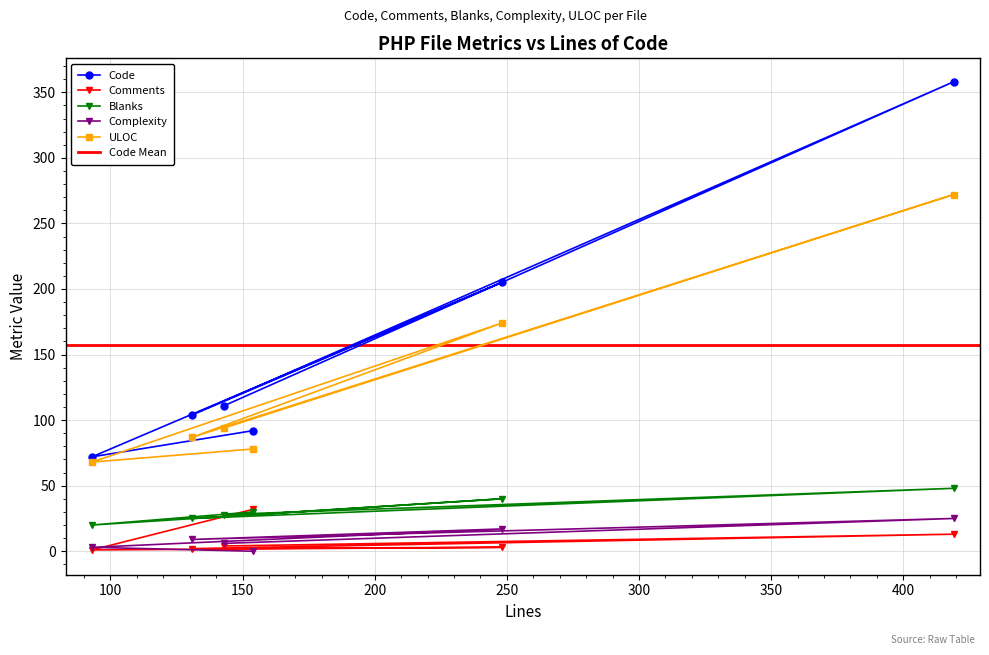

How many interior local valleys does the Complexity series have?

1